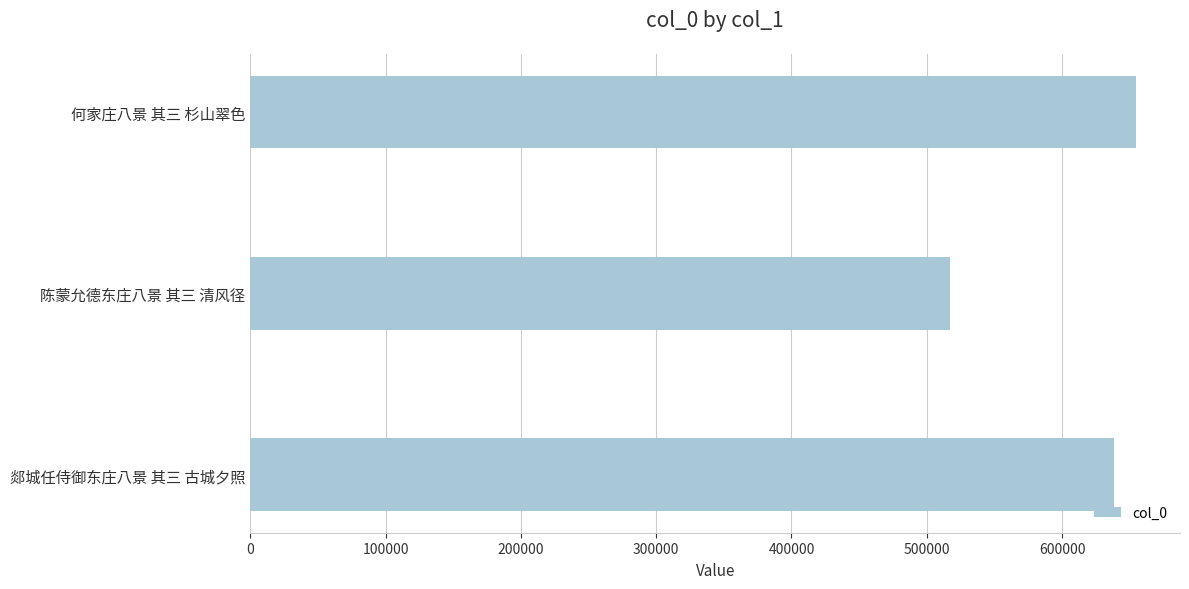

List the labels in order of value, smallest first.

陈蒙允德东庄八景 其三 清风径, 郯城任侍御东庄八景 其三 古城夕照, 何家庄八景 其三 杉山翠色